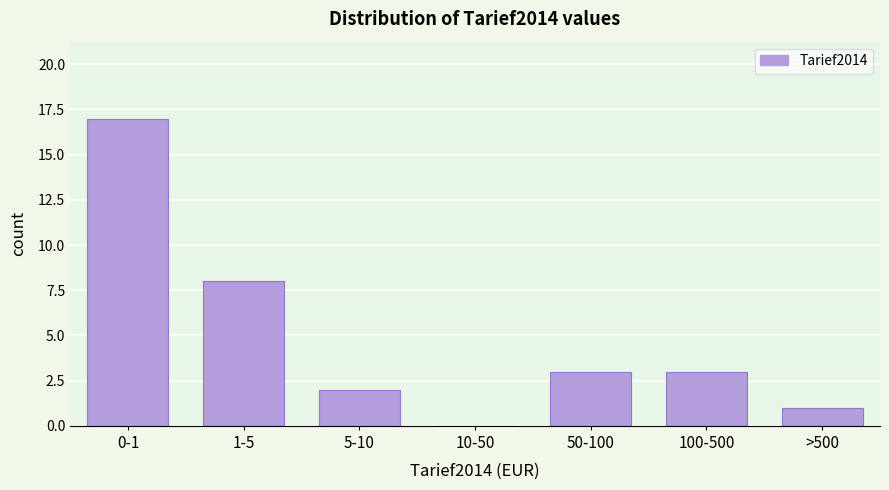

Reading right to left, transcribe all the data shown in this chart.

>500=1	100-500=3	50-100=3	10-50=0	5-10=2	1-5=8	0-1=17